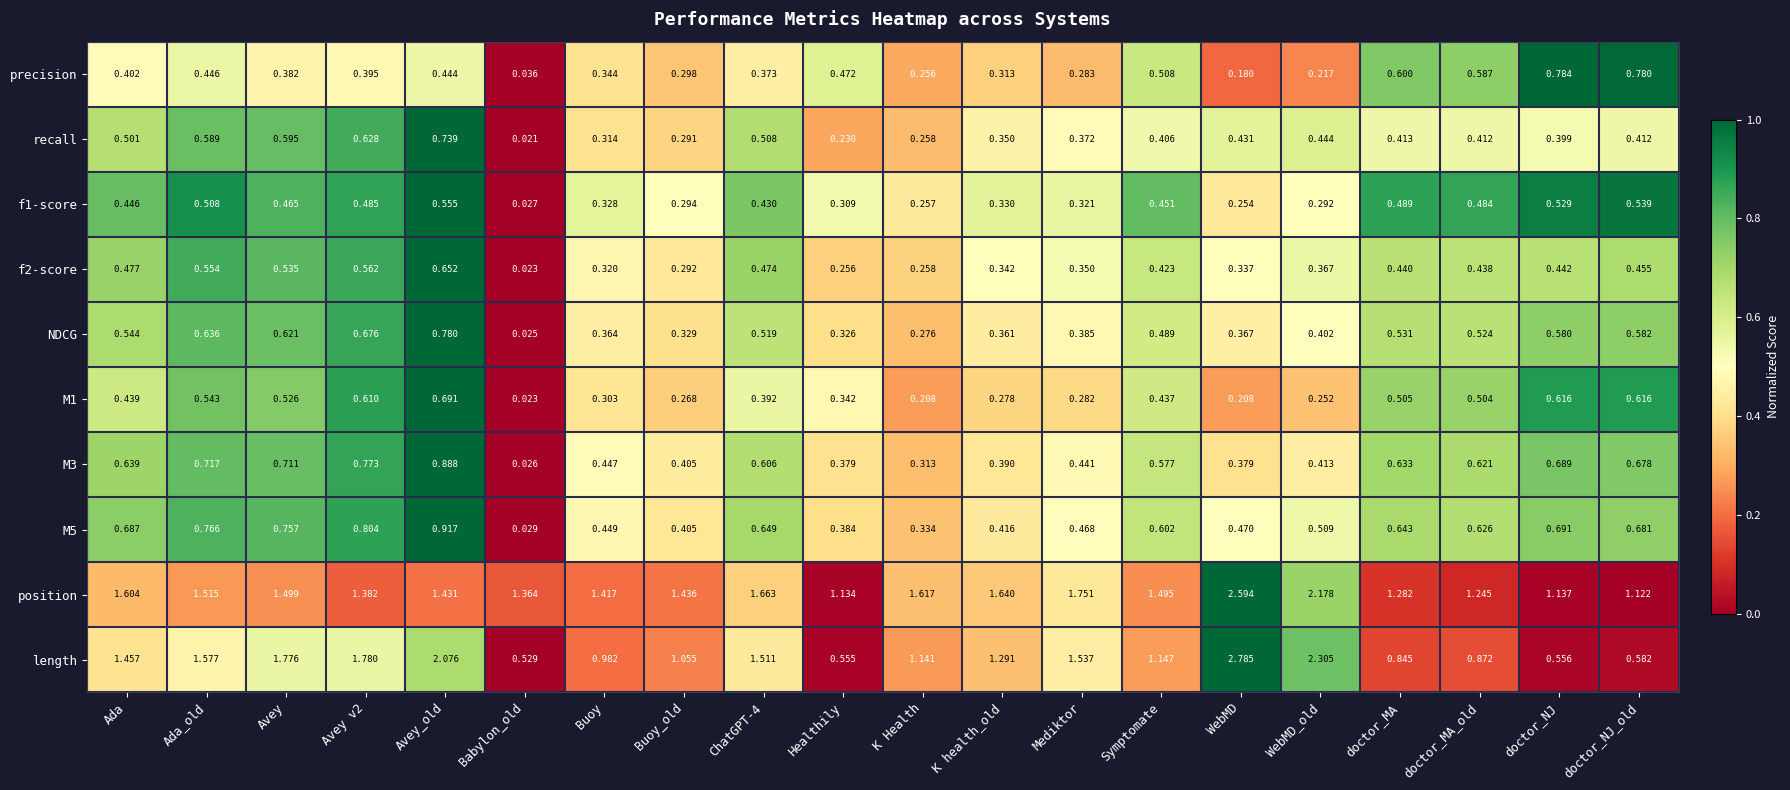

At which label does M3 reach its minimum?

Babylon_old